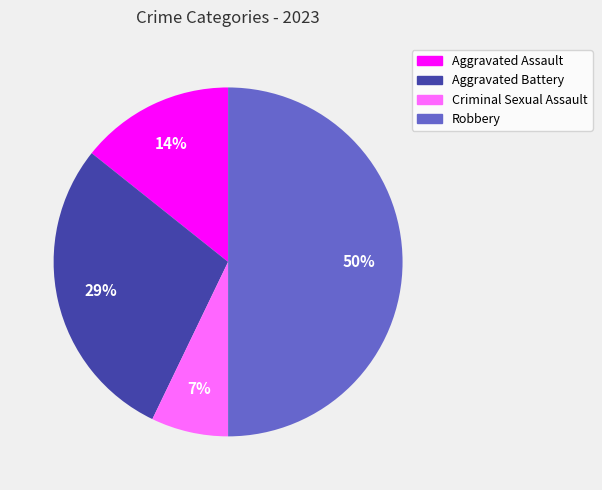

Combined, do Criminal Sexual Assault and Aggravated Assault account for over 50%?

No